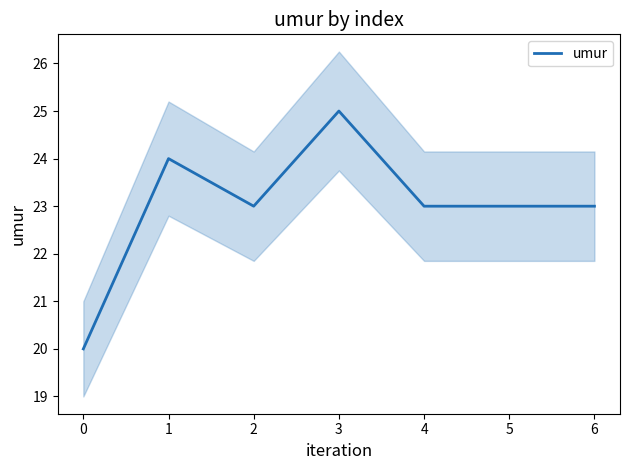

How many lines are shown in the chart?

1